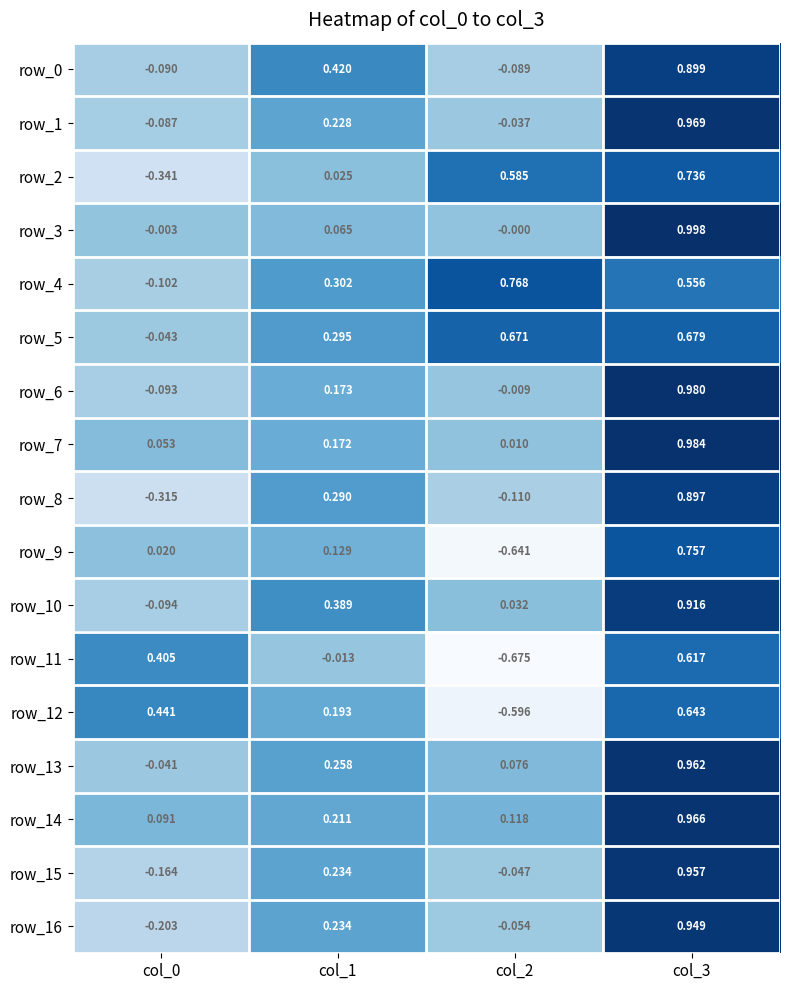

Reading left to right, list all the values displayed in this chart.

row_0: col_0=-0.1	col_1=0.4	col_2=-0.1	col_3=0.9
row_1: col_0=-0.1	col_1=0.2	col_2=-0.0	col_3=1.0
row_2: col_0=-0.3	col_1=0.0	col_2=0.6	col_3=0.7
row_3: col_0=-0.0	col_1=0.1	col_2=-0.0	col_3=1.0
row_4: col_0=-0.1	col_1=0.3	col_2=0.8	col_3=0.6
row_5: col_0=-0.0	col_1=0.3	col_2=0.7	col_3=0.7
row_6: col_0=-0.1	col_1=0.2	col_2=-0.0	col_3=1.0
row_7: col_0=0.1	col_1=0.2	col_2=0.0	col_3=1.0
row_8: col_0=-0.3	col_1=0.3	col_2=-0.1	col_3=0.9
row_9: col_0=0.0	col_1=0.1	col_2=-0.6	col_3=0.8
row_10: col_0=-0.1	col_1=0.4	col_2=0.0	col_3=0.9
row_11: col_0=0.4	col_1=-0.0	col_2=-0.7	col_3=0.6
row_12: col_0=0.4	col_1=0.2	col_2=-0.6	col_3=0.6
row_13: col_0=-0.0	col_1=0.3	col_2=0.1	col_3=1.0
row_14: col_0=0.1	col_1=0.2	col_2=0.1	col_3=1.0
row_15: col_0=-0.2	col_1=0.2	col_2=-0.0	col_3=1.0
row_16: col_0=-0.2	col_1=0.2	col_2=-0.1	col_3=0.9